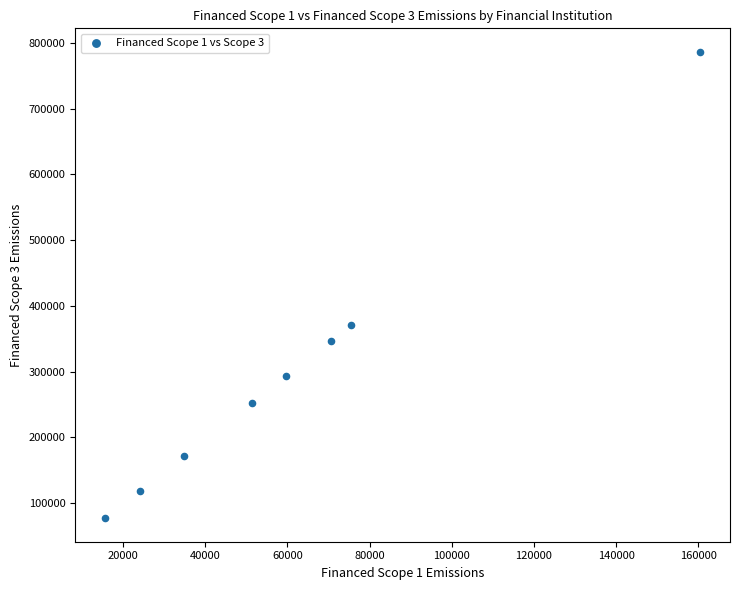

What Y value in the scatter plot is closest to 431653?

370251.5